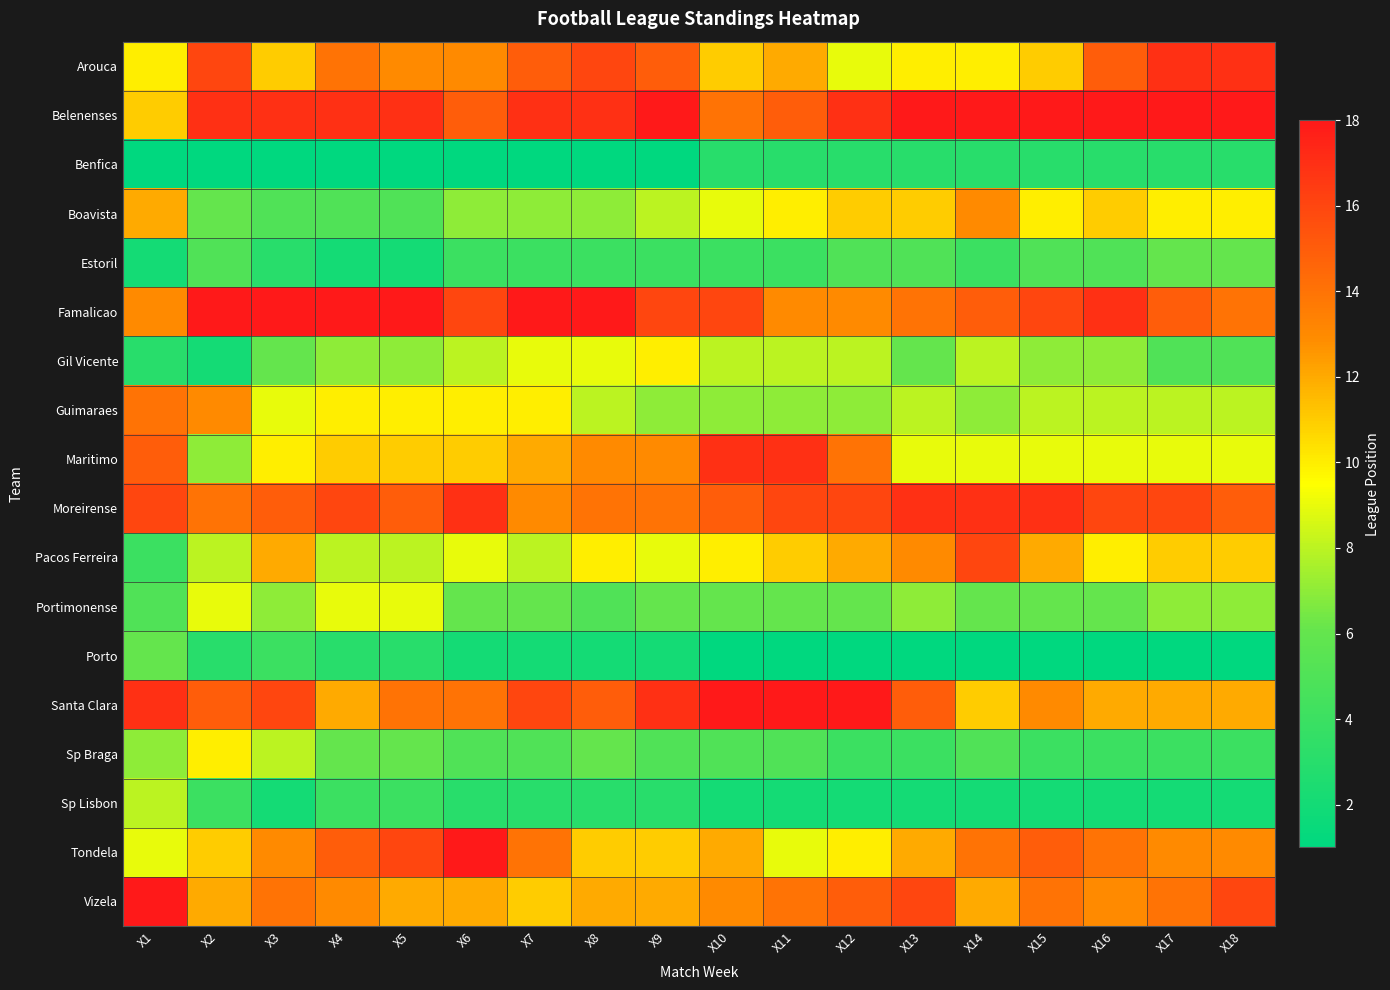

What is the maximum value shown in the chart?

18